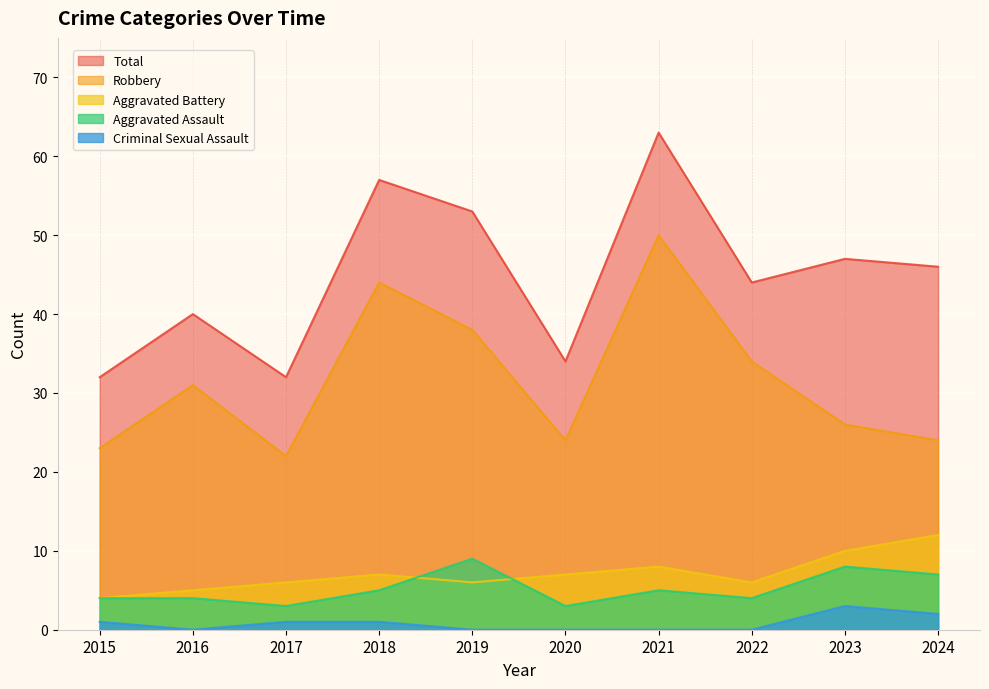

What is the difference between the second highest and second lowest values in the Total series?

25